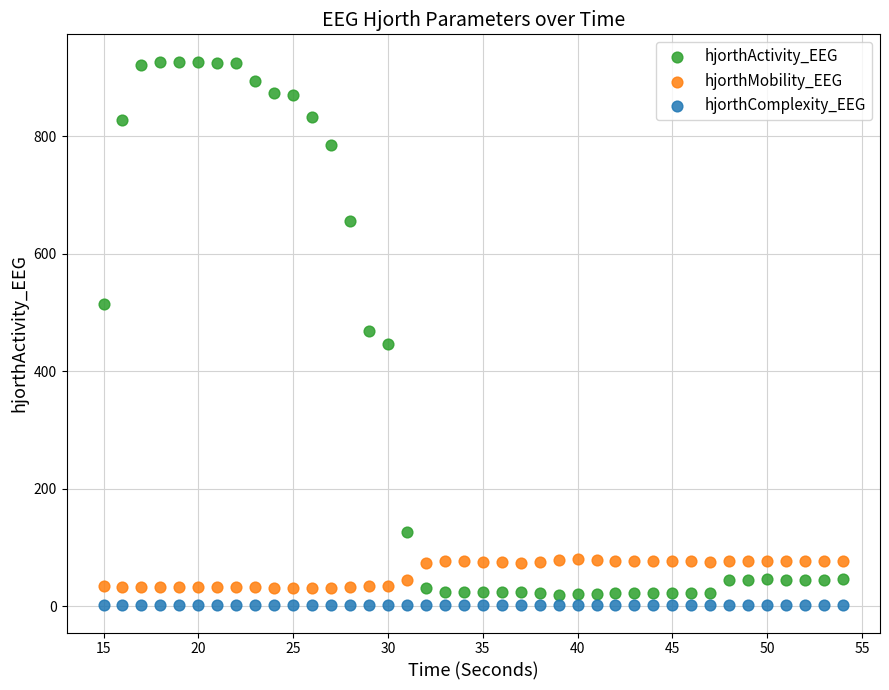

Across all data points, what is the range of X values (max minus min)?

39.0